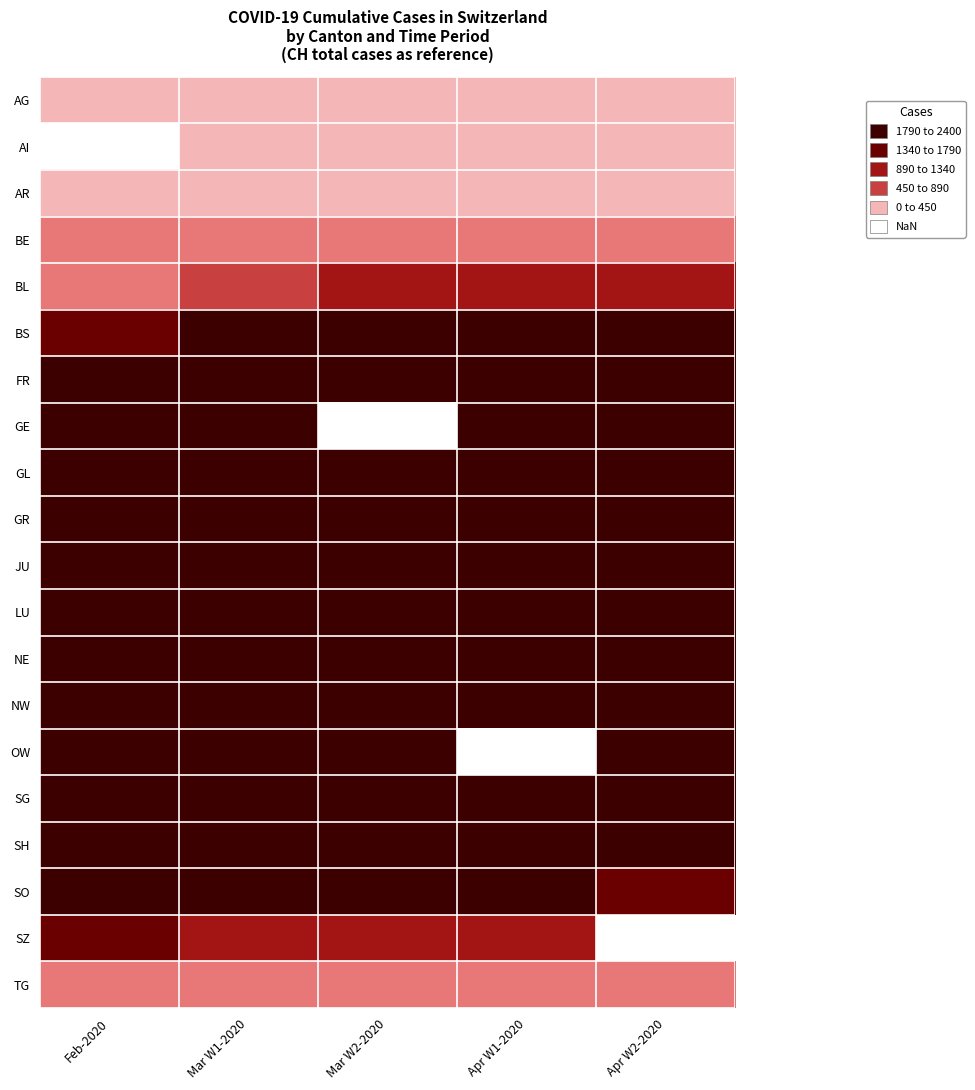

At which label does SH reach its minimum?

Apr W2-2020